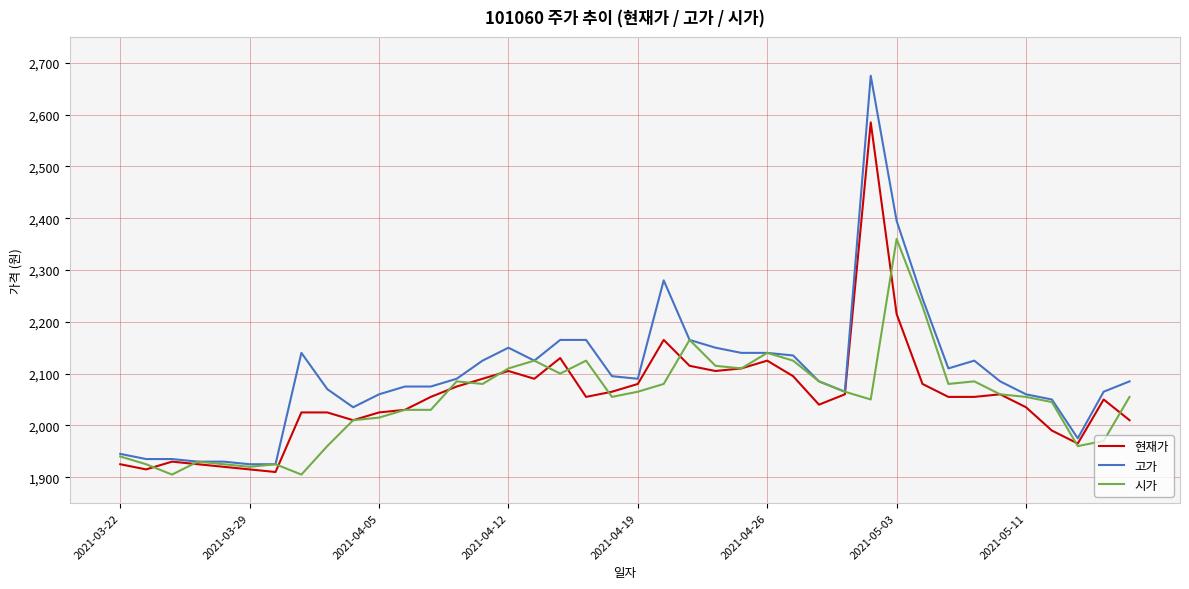

Rank the series by their maximum value, from lowest to highest.

시가, 현재가, 고가